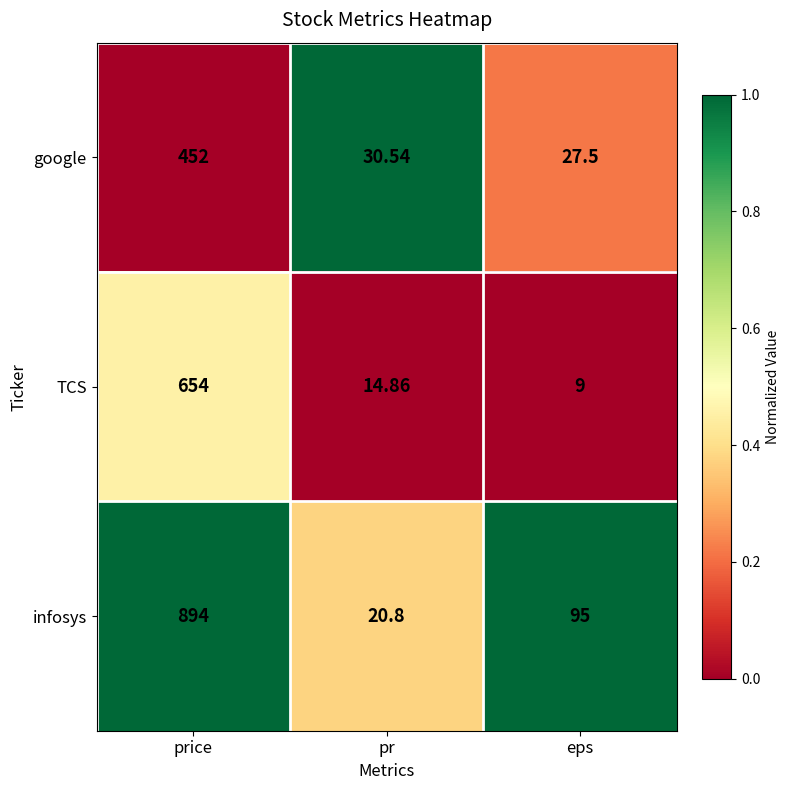

List the series in order of their overall mean, lowest first.

google, TCS, infosys